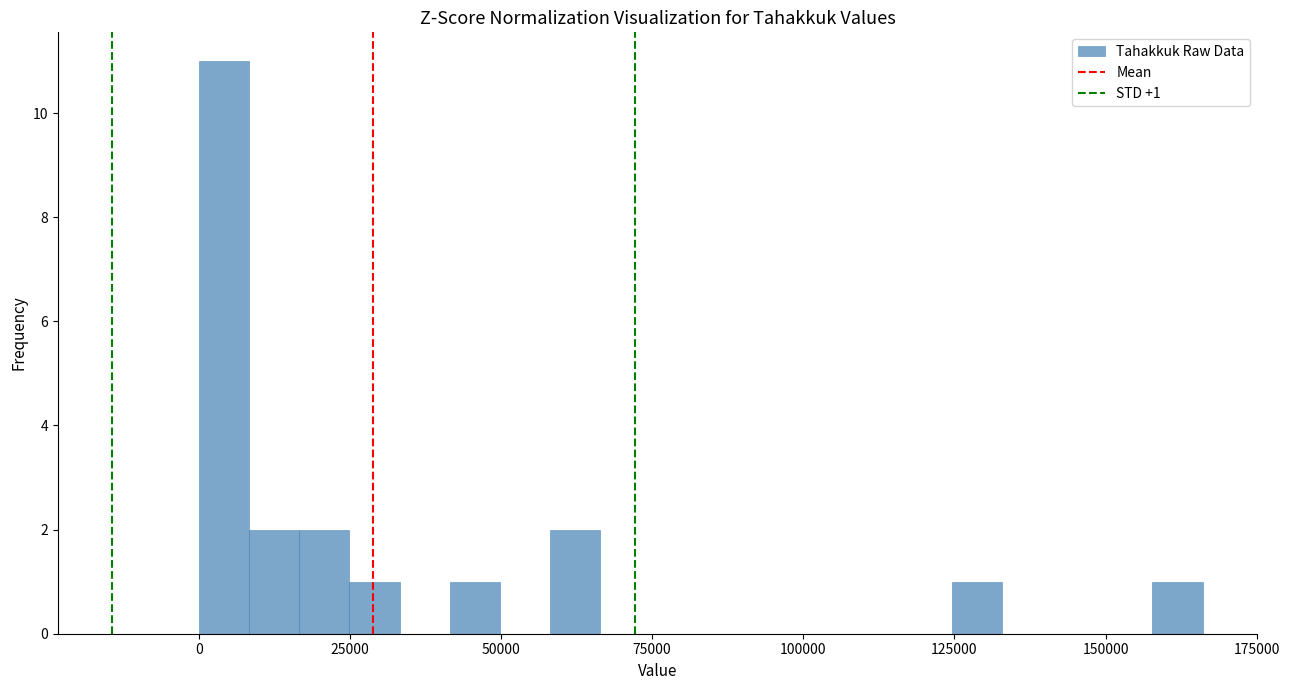

Read against the x-axis, roughly where is the centre of the tallest bar?

5000